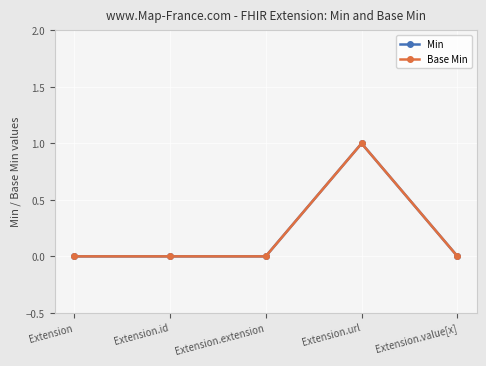

True or false: Min and Base Min intersect in this chart.

False